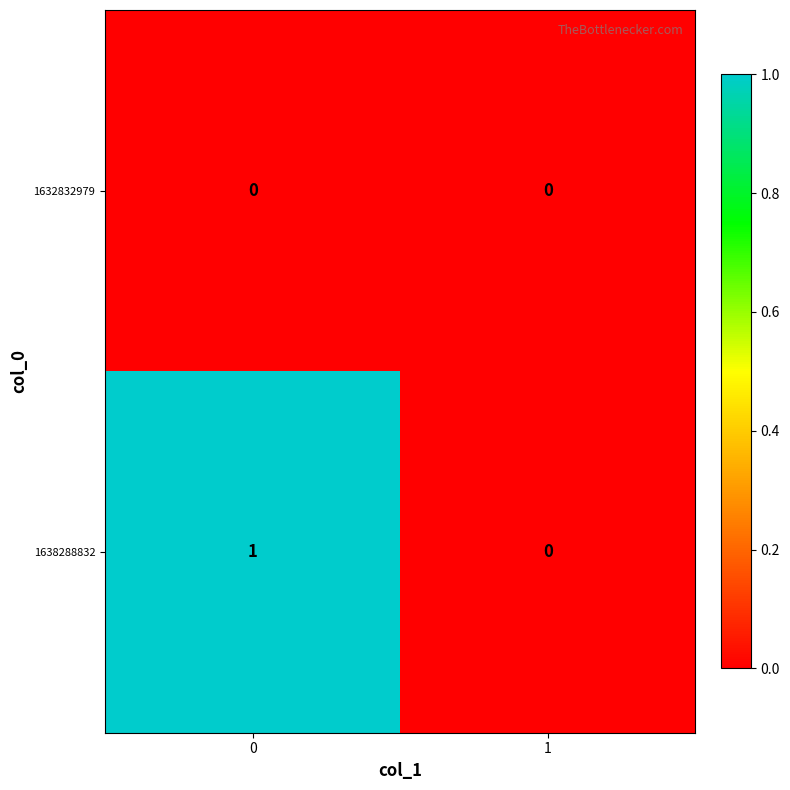

How many values in 1638288832 are above zero?

1